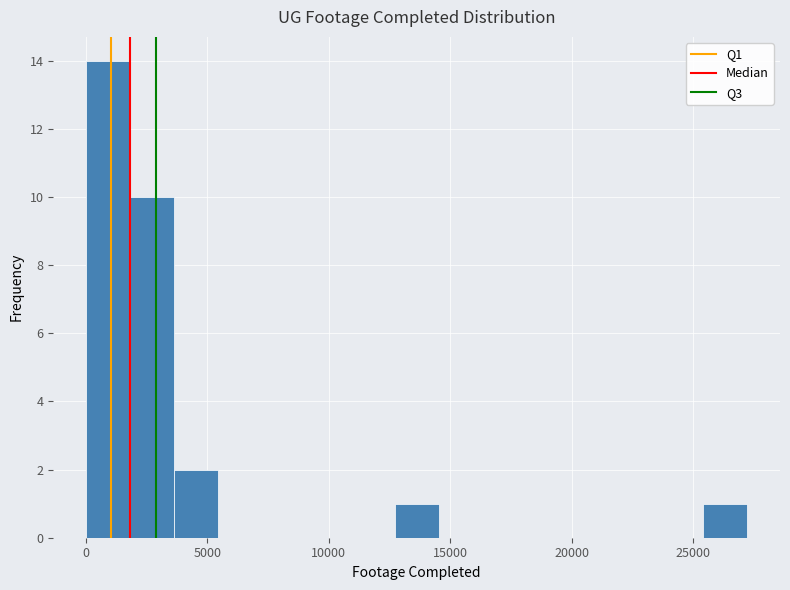

Around what value on the x-axis is the tallest bar? Give the approximate position of its centre, as read against the axis.

1000